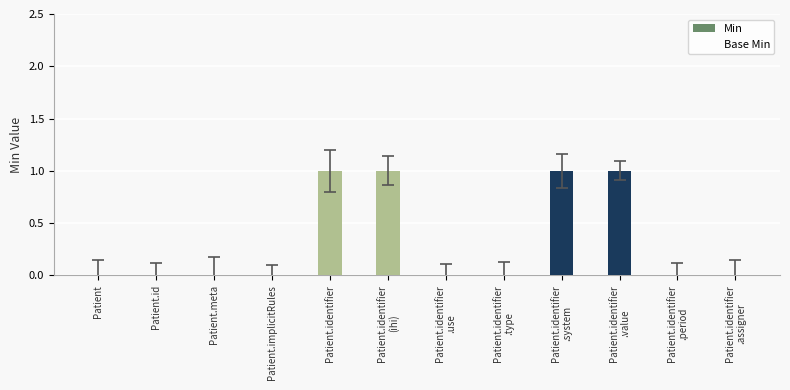

Are the bars horizontal?

No